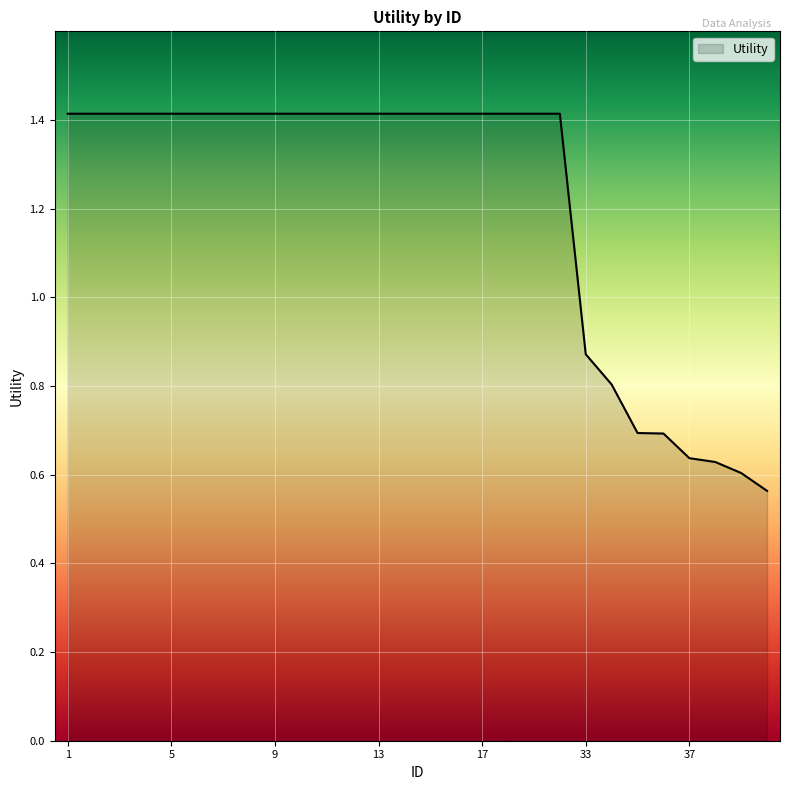

What is the average value?

1.2